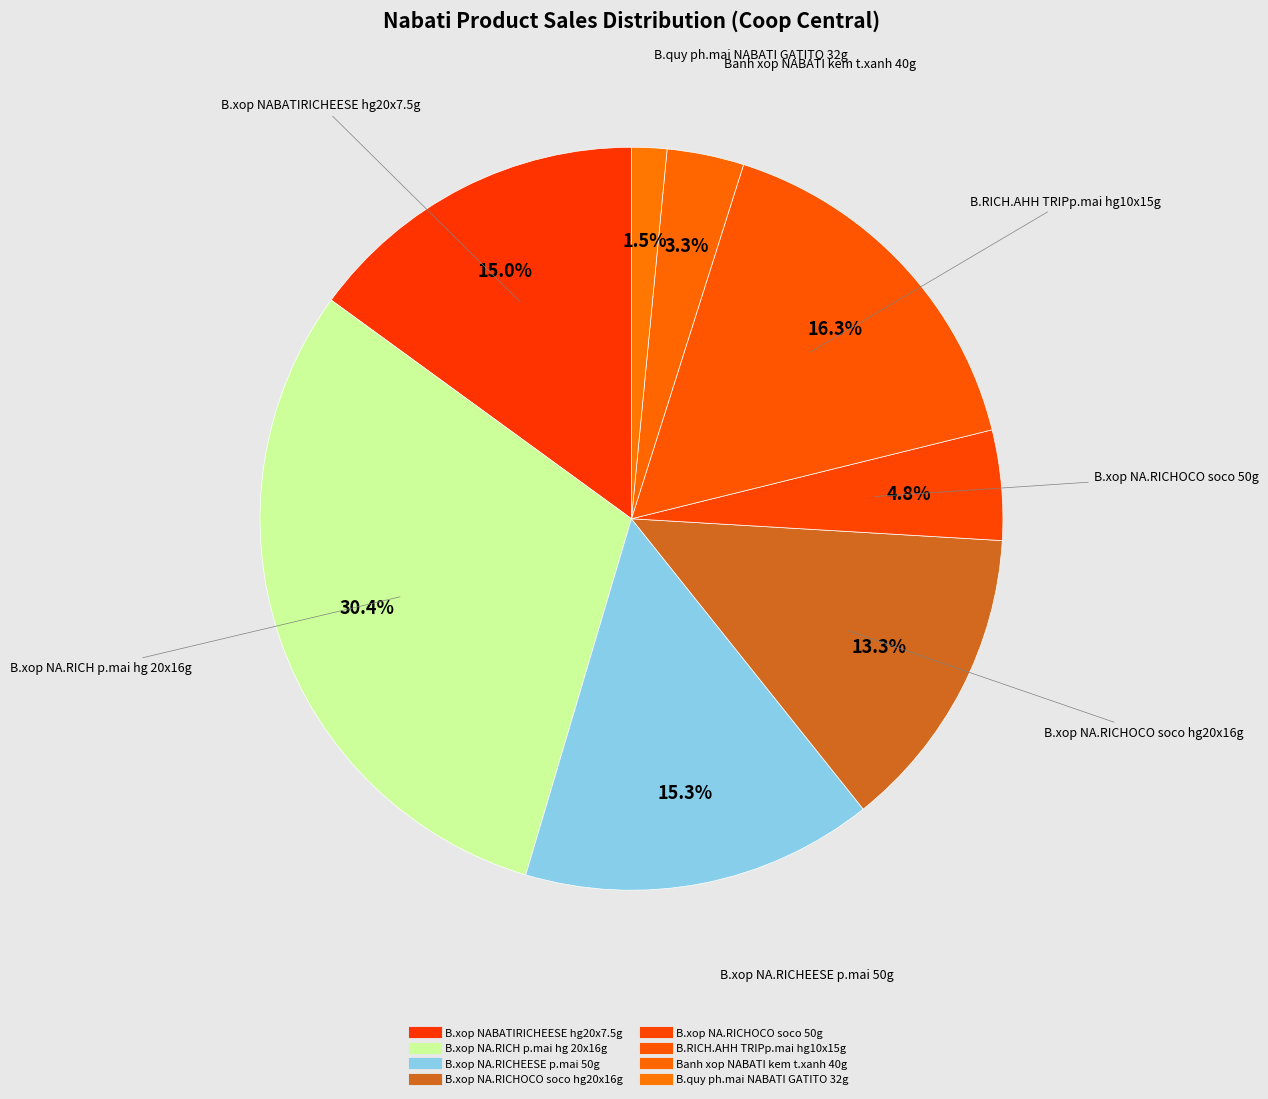

Is the sum of B.RICH.AHH TRIPp.mai hg10x15g and Banh xop NABATI kem t.xanh 40g greater than half?

No